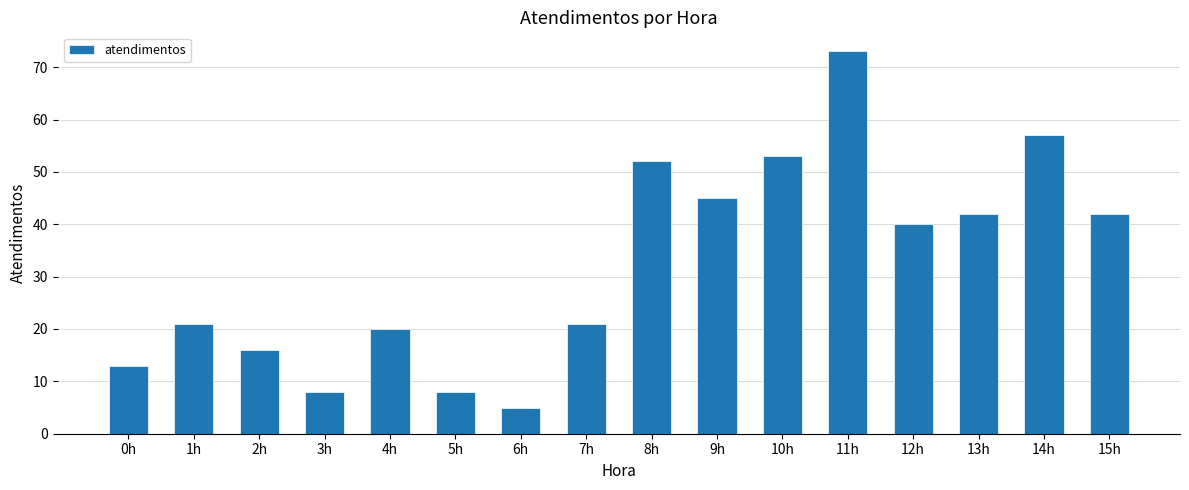

What value does the data have at 11h, to the nearest 10?

70